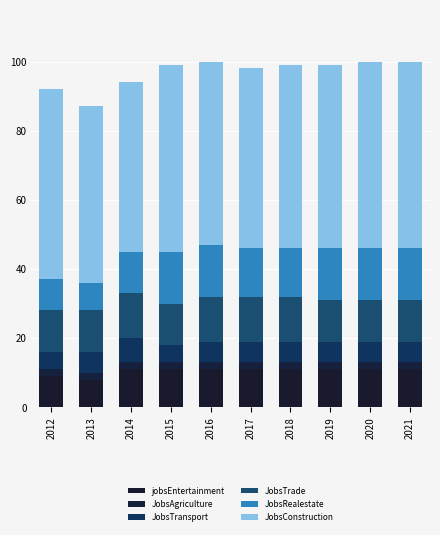

The JobsAgriculture series shows 4 at 2016. True or false?

False